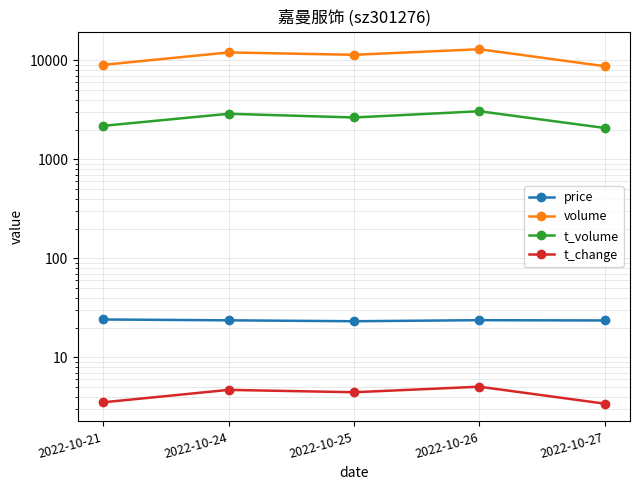

At which category does volume reach its first local valley?

2022-10-25